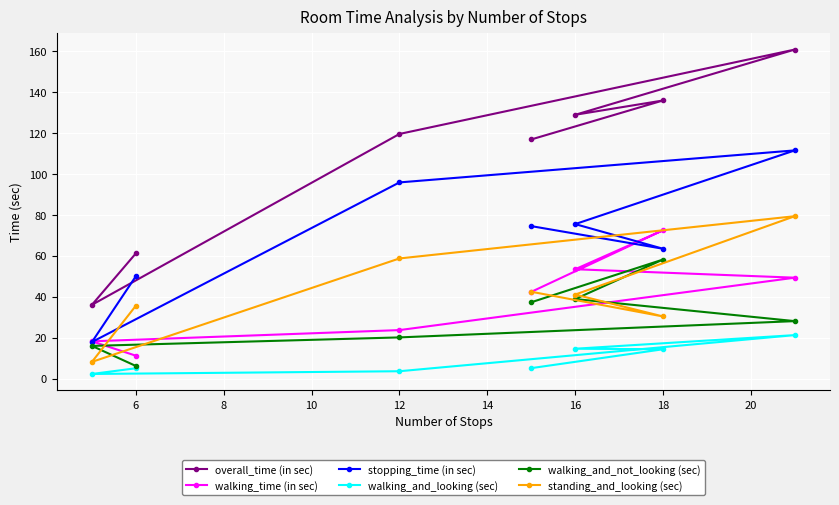

The walking_time (in sec) series shows 72.4 at 18. True or false?

True